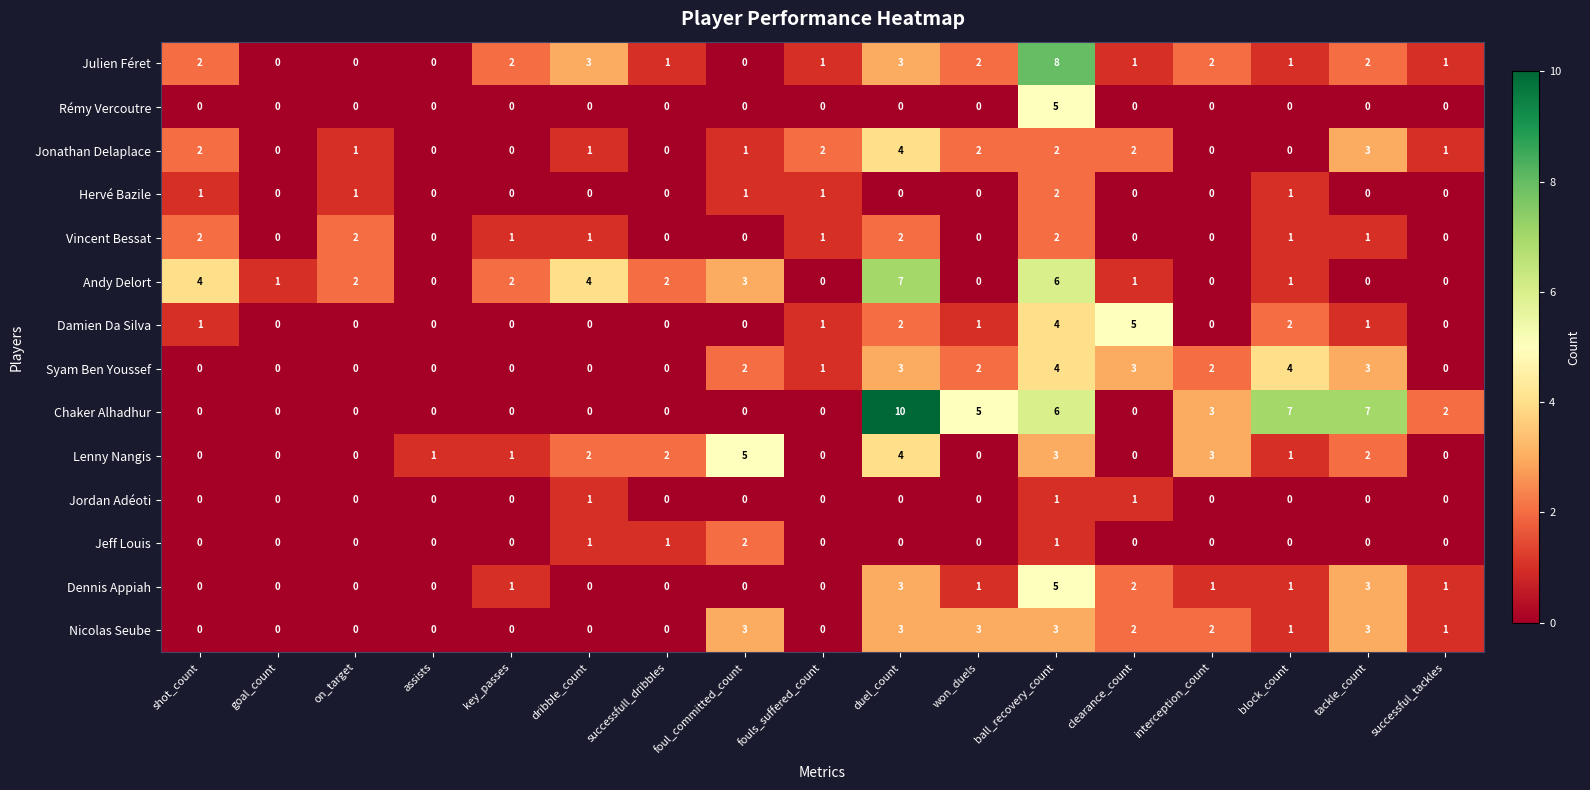

How many values in Jonathan Delaplace are above zero?

11